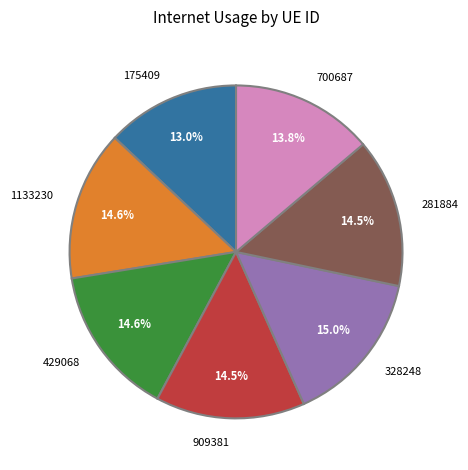

Is the sum of 328248 and 1133230 greater than half?

No